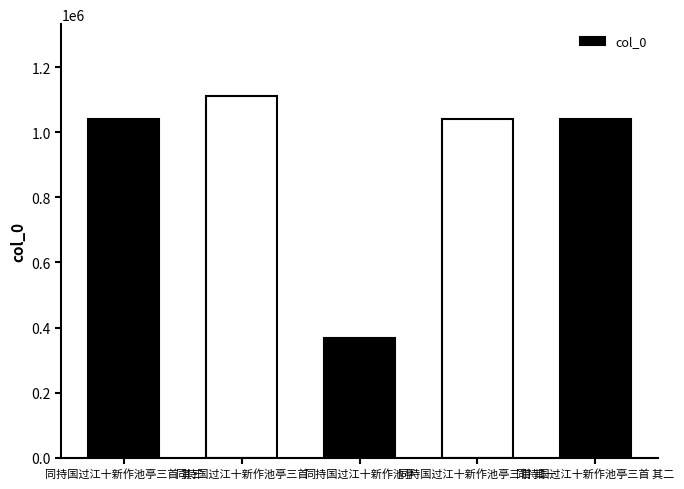

What is the ratio of the value at 同持国过江十新作池亭三首 其三 to the value at 同持国过江十新作池亭?

2.8